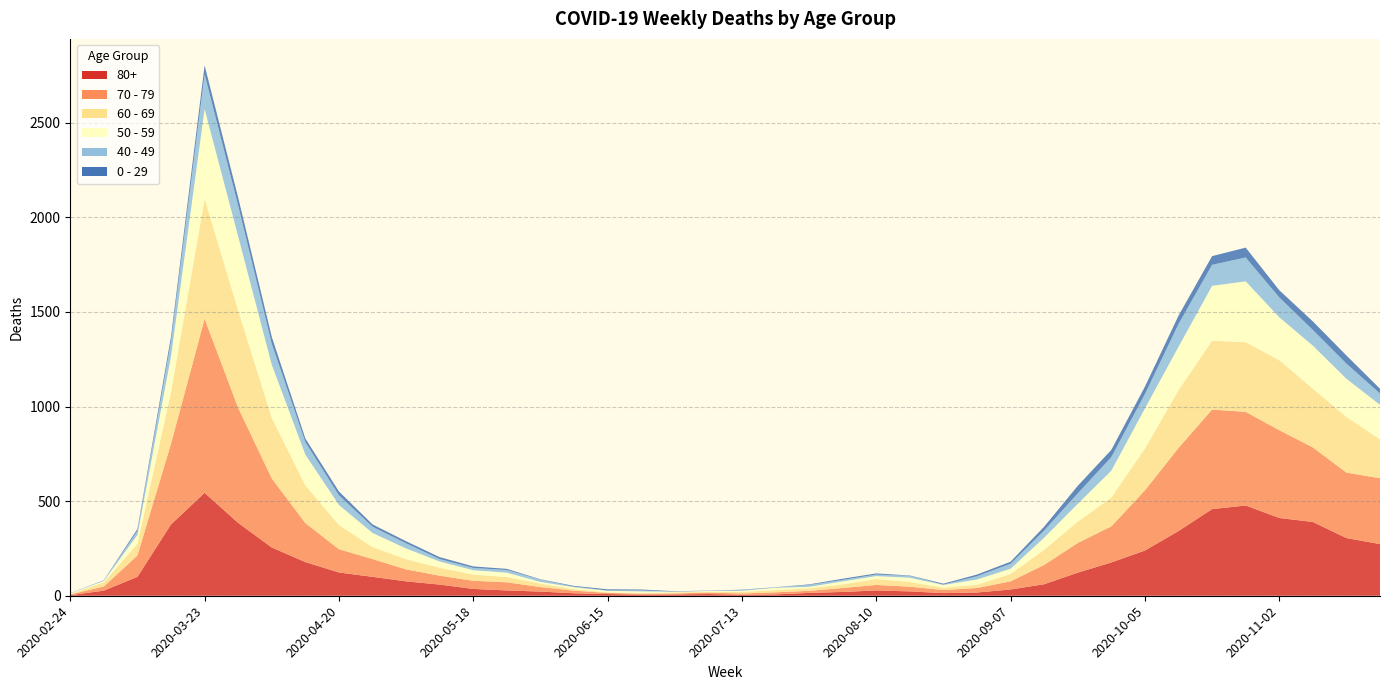

Reading left to right, what are all the values shown in this chart?

80+: 2020-02-24=3	2020-03-02=27	2020-03-09=100	2020-03-16=377	2020-03-23=544	2020-03-30=385	2020-04-06=255	2020-04-13=178	2020-04-20=123	2020-04-27=100	2020-05-04=76	2020-05-11=59	2020-05-18=36	2020-05-25=28	2020-06-01=22	2020-06-08=13	2020-06-15=9	2020-06-22=6	2020-06-29=7	2020-07-06=9	2020-07-13=5	2020-07-20=7	2020-07-27=15	2020-08-03=20	2020-08-10=28	2020-08-17=23	2020-08-24=14	2020-08-31=17	2020-09-07=33	2020-09-14=61	2020-09-21=122	2020-09-28=176	2020-10-05=239	2020-10-12=342	2020-10-19=458	2020-10-26=477	2020-11-02=411	2020-11-09=390	2020-11-16=305	2020-11-23=273
70 - 79: 2020-02-24=4	2020-03-02=22	2020-03-09=113	2020-03-16=427	2020-03-23=920	2020-03-30=608	2020-04-06=365	2020-04-13=206	2020-04-20=123	2020-04-27=94	2020-05-04=63	2020-05-11=47	2020-05-18=43	2020-05-25=43	2020-06-01=24	2020-06-08=14	2020-06-15=6	2020-06-22=5	2020-06-29=5	2020-07-06=8	2020-07-13=7	2020-07-20=11	2020-07-27=11	2020-08-03=21	2020-08-10=29	2020-08-17=25	2020-08-24=16	2020-08-31=24	2020-09-07=43	2020-09-14=102	2020-09-21=157	2020-09-28=191	2020-10-05=318	2020-10-12=439	2020-10-19=526	2020-10-26=495	2020-11-02=464	2020-11-09=394	2020-11-16=346	2020-11-23=348
60 - 69: 2020-02-24=2	2020-03-02=22	2020-03-09=61	2020-03-16=272	2020-03-23=634	2020-03-30=514	2020-04-06=320	2020-04-13=199	2020-04-20=128	2020-04-27=63	2020-05-04=54	2020-05-11=42	2020-05-18=33	2020-05-25=28	2020-06-01=18	2020-06-08=8	2020-06-15=3	2020-06-22=3	2020-06-29=6	2020-07-06=3	2020-07-13=8	2020-07-20=12	2020-07-27=13	2020-08-03=19	2020-08-10=31	2020-08-17=25	2020-08-24=12	2020-08-31=17	2020-09-07=39	2020-09-14=80	2020-09-21=112	2020-09-28=152	2020-10-05=221	2020-10-12=305	2020-10-19=364	2020-10-26=368	2020-11-02=370	2020-11-09=310	2020-11-16=294	2020-11-23=206
50 - 59: 2020-02-24=3	2020-03-02=7	2020-03-09=48	2020-03-16=190	2020-03-23=475	2020-03-30=392	2020-04-06=281	2020-04-13=163	2020-04-20=106	2020-04-27=75	2020-05-04=57	2020-05-11=33	2020-05-18=23	2020-05-25=23	2020-06-01=9	2020-06-08=10	2020-06-15=8	2020-06-22=9	2020-06-29=3	2020-07-06=5	2020-07-13=6	2020-07-20=12	2020-07-27=8	2020-08-03=16	2020-08-10=16	2020-08-17=22	2020-08-24=15	2020-08-31=28	2020-09-07=28	2020-09-14=64	2020-09-21=95	2020-09-28=142	2020-10-05=212	2020-10-12=230	2020-10-19=290	2020-10-26=322	2020-11-02=227	2020-11-09=228	2020-11-16=202	2020-11-23=182
40 - 49: 2020-02-24=0	2020-03-02=5	2020-03-09=21	2020-03-16=79	2020-03-23=183	2020-03-30=163	2020-04-06=111	2020-04-13=66	2020-04-20=51	2020-04-27=33	2020-05-04=27	2020-05-11=13	2020-05-18=12	2020-05-25=14	2020-06-01=12	2020-06-08=3	2020-06-15=2	2020-06-22=5	2020-06-29=1	2020-07-06=1	2020-07-13=4	2020-07-20=2	2020-07-27=10	2020-08-03=8	2020-08-10=8	2020-08-17=10	2020-08-24=2	2020-08-31=17	2020-09-07=26	2020-09-14=38	2020-09-21=55	2020-09-28=72	2020-10-05=76	2020-10-12=120	2020-10-19=111	2020-10-26=126	2020-11-02=105	2020-11-09=83	2020-11-16=80	2020-11-23=60
0 - 29: 2020-02-24=1	2020-03-02=0	2020-03-09=10	2020-03-16=25	2020-03-23=47	2020-03-30=42	2020-04-06=36	2020-04-13=19	2020-04-20=20	2020-04-27=12	2020-05-04=11	2020-05-11=10	2020-05-18=8	2020-05-25=6	2020-06-01=2	2020-06-08=4	2020-06-15=6	2020-06-22=5	2020-06-29=2	2020-07-06=1	2020-07-13=2	2020-07-20=1	2020-07-27=3	2020-08-03=6	2020-08-10=6	2020-08-17=2	2020-08-24=5	2020-08-31=9	2020-09-07=11	2020-09-14=20	2020-09-21=40	2020-09-28=38	2020-10-05=39	2020-10-12=44	2020-10-19=46	2020-10-26=52	2020-11-02=38	2020-11-09=45	2020-11-16=43	2020-11-23=25